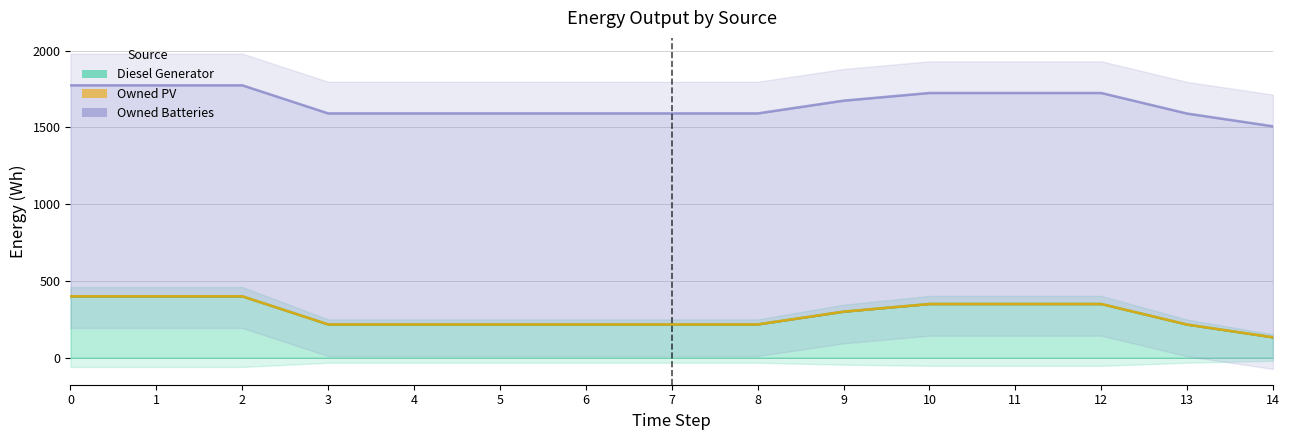

How many lines are shown in the chart?

3